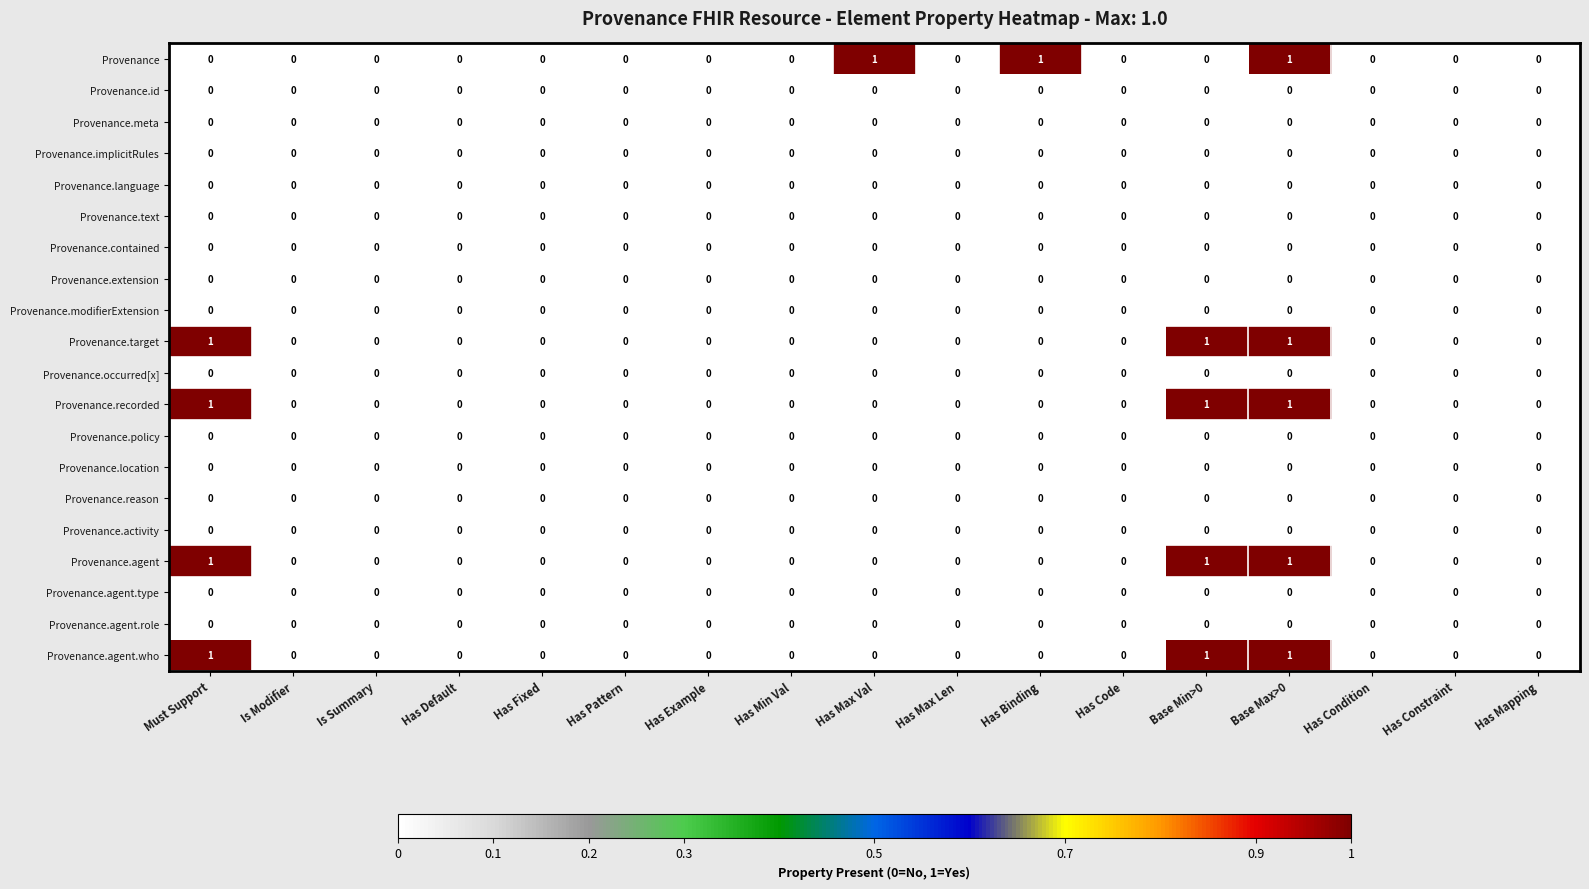

What is the sum of all Provenance.target values?

3